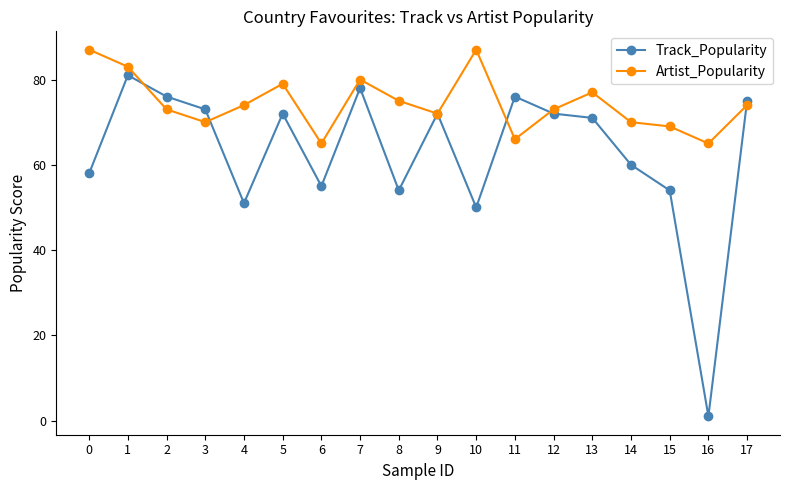

In Artist_Popularity, how many points are higher than both neighbors (excluding endpoints)?

4